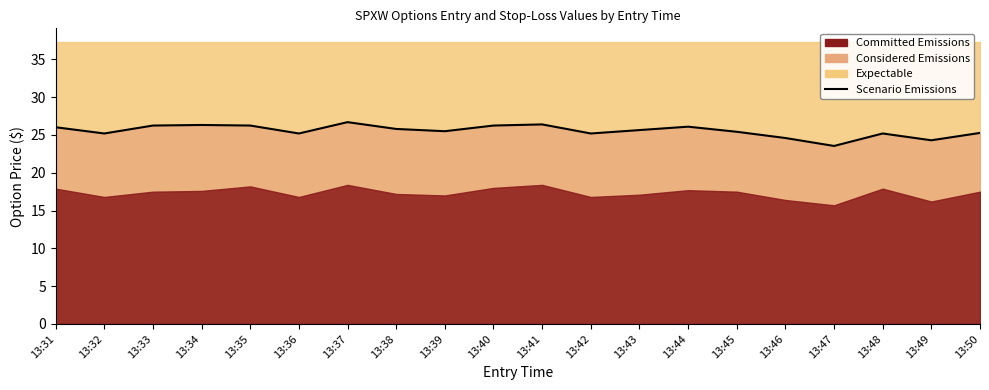

Where is the data nearest to the value 25?

13:32